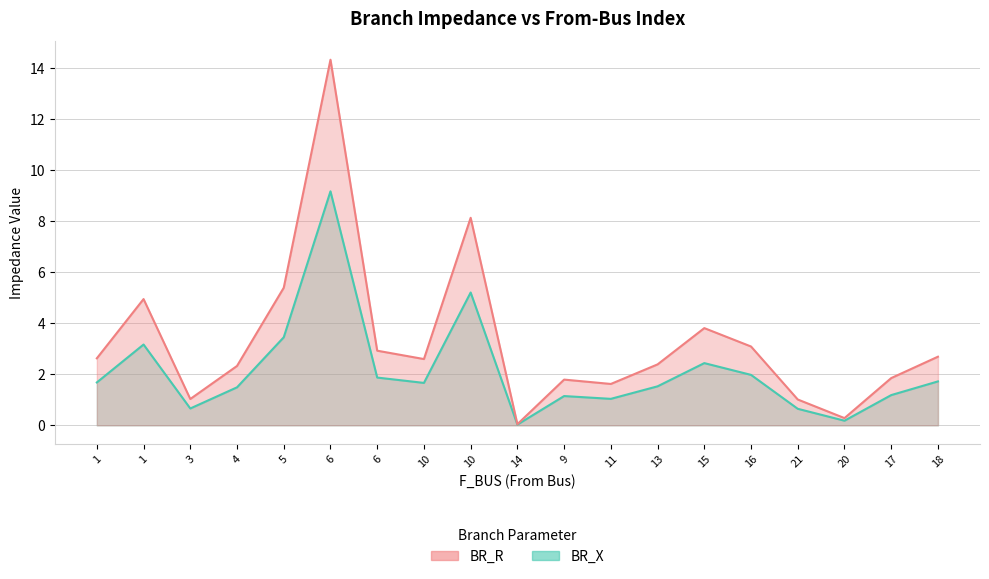

How many lines are shown in the chart?

2